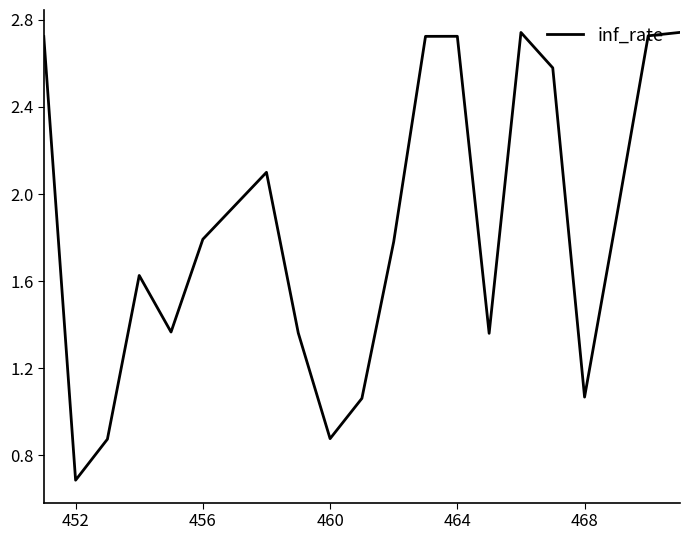

What is the smallest value displayed?

0.7